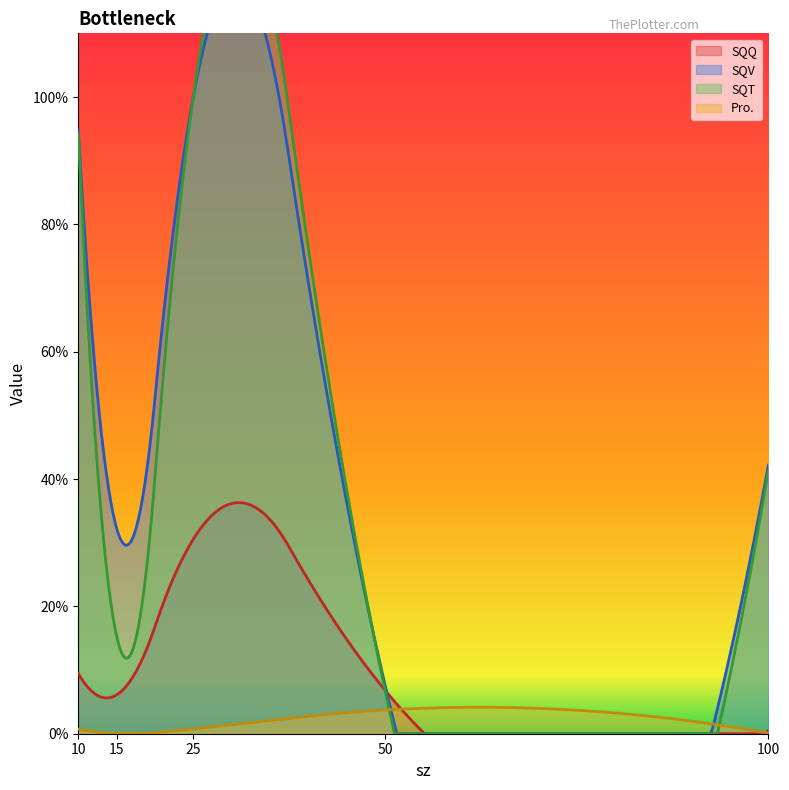

Reading left to right, what are all the values shown in this chart?

SQQ: 0.1	0.1	0.3	0.1	0.0
SQV: 0.9	0.3	1.0	0.1	0.4
SQT: 0.9	0.2	1.0	0.1	0.4
Pro.: 0.0	0.0	0.0	0.0	0.0